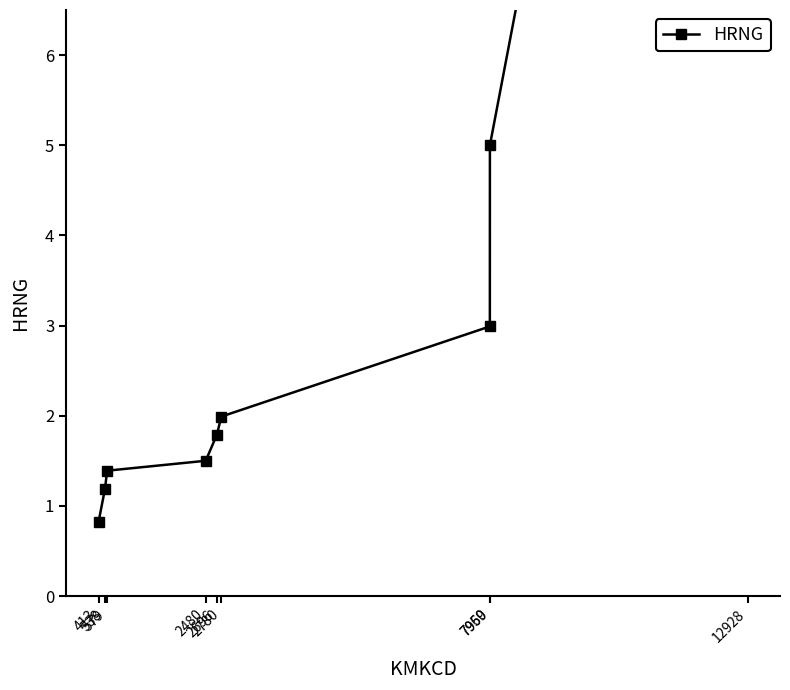

Rank the categories by value from lowest to highest.

413, 538, 579, 2480, 2696, 2780, 7959, 7960, 12928